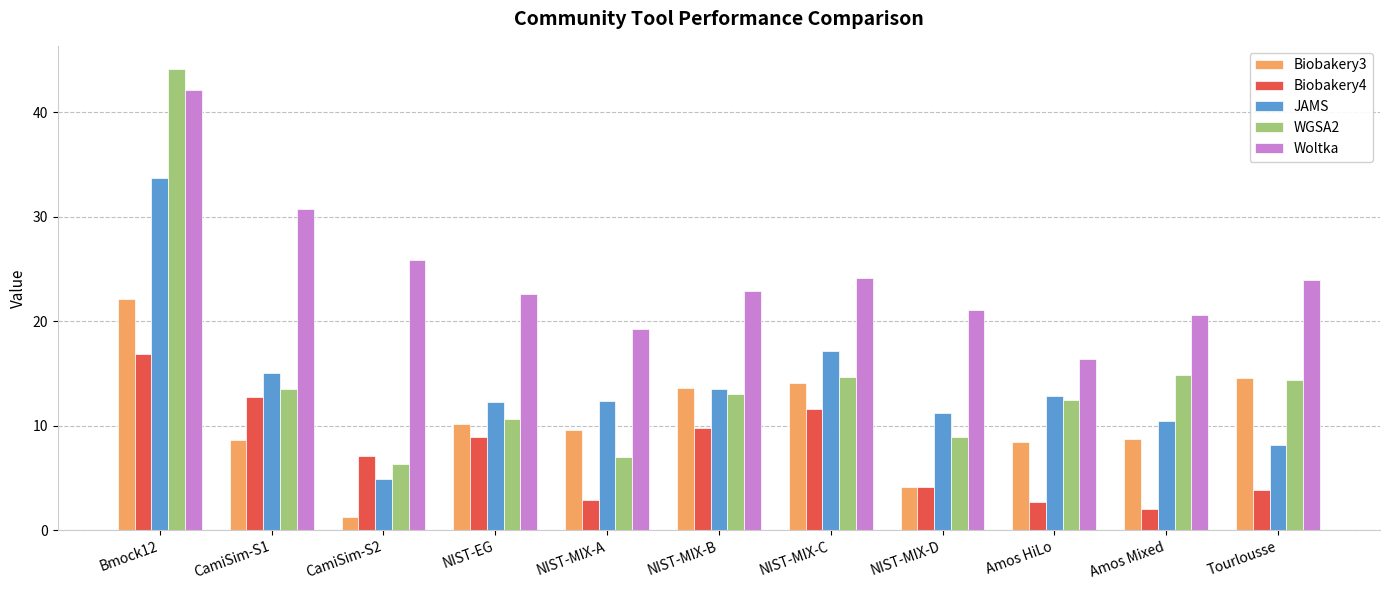

What position from the left is CamiSim-S2?

3